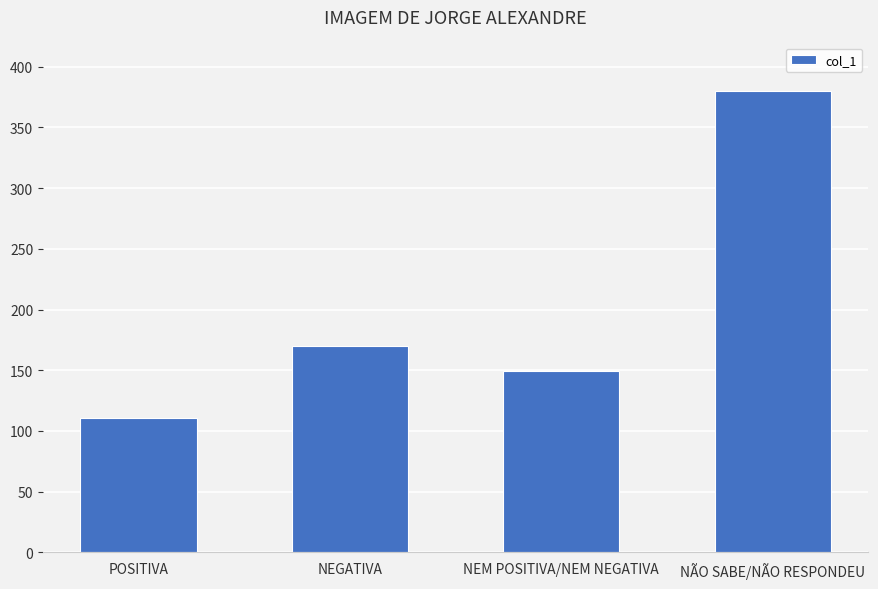

Between NÃO SABE/NÃO RESPONDEU and NEGATIVA, which is larger?

NÃO SABE/NÃO RESPONDEU